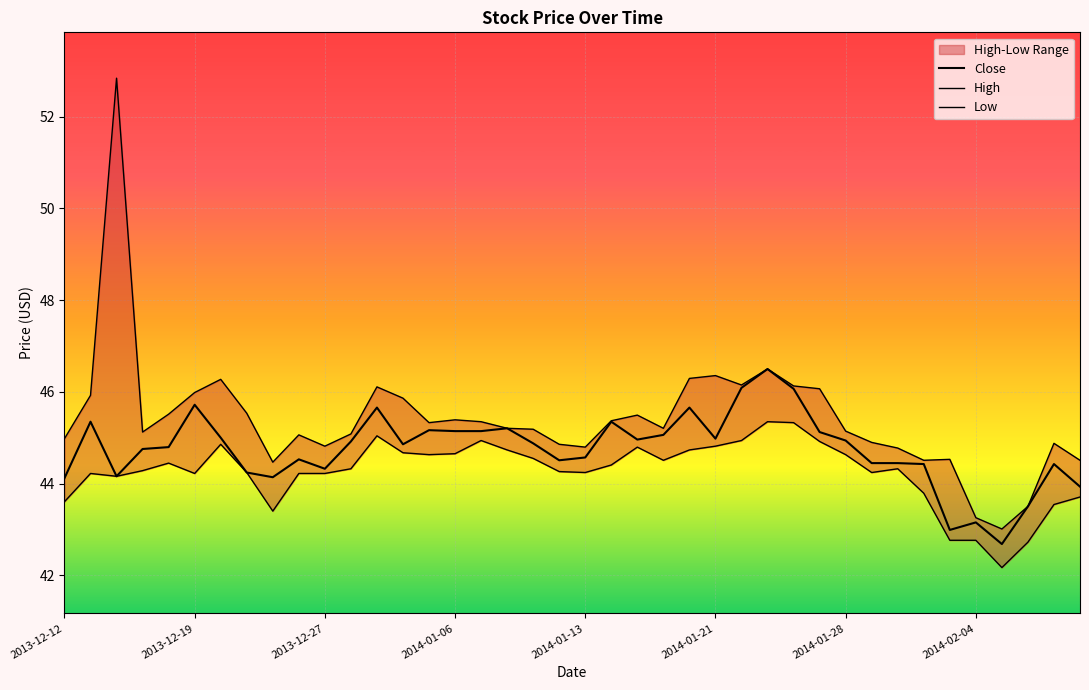

What is the sum of the Low values at 26 and 23?

89.4